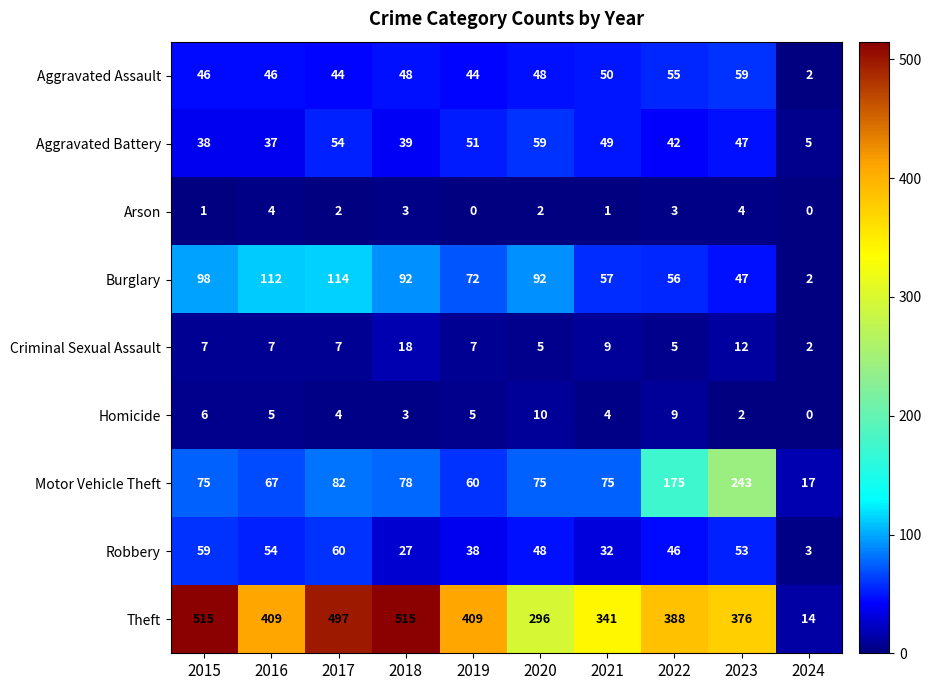

What is the spread (max minus min) of values at 2022?

385